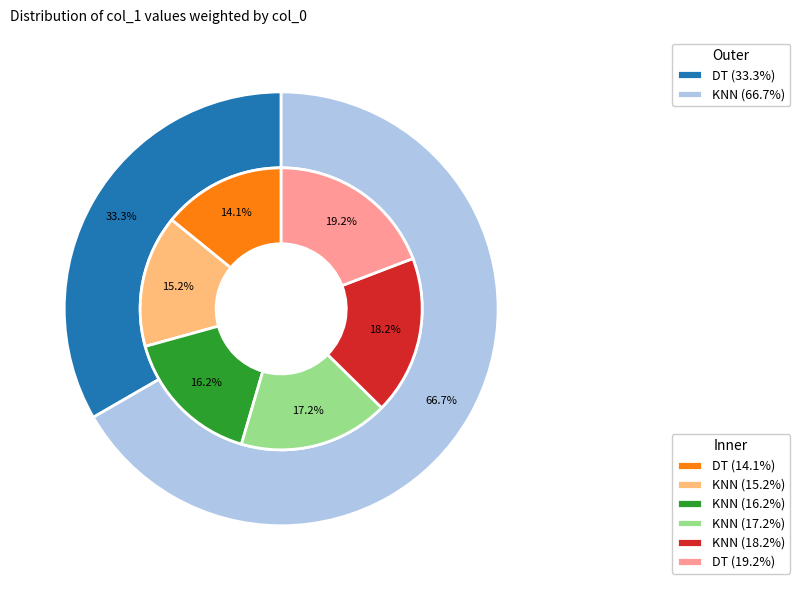

Rank the categories by value from highest to lowest.

DT, KNN, KNN, KNN, KNN, DT